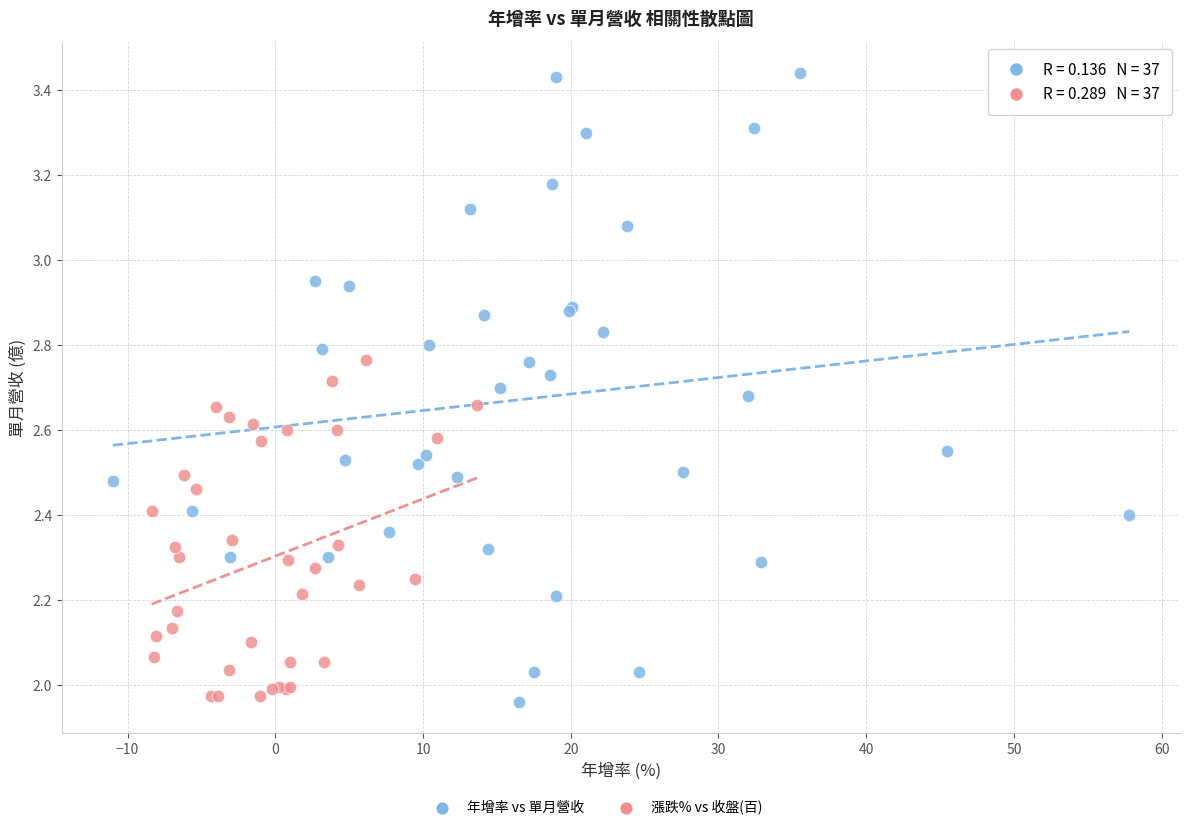

Which series has the largest Y range (max minus min)?

年增率 vs 單月營收